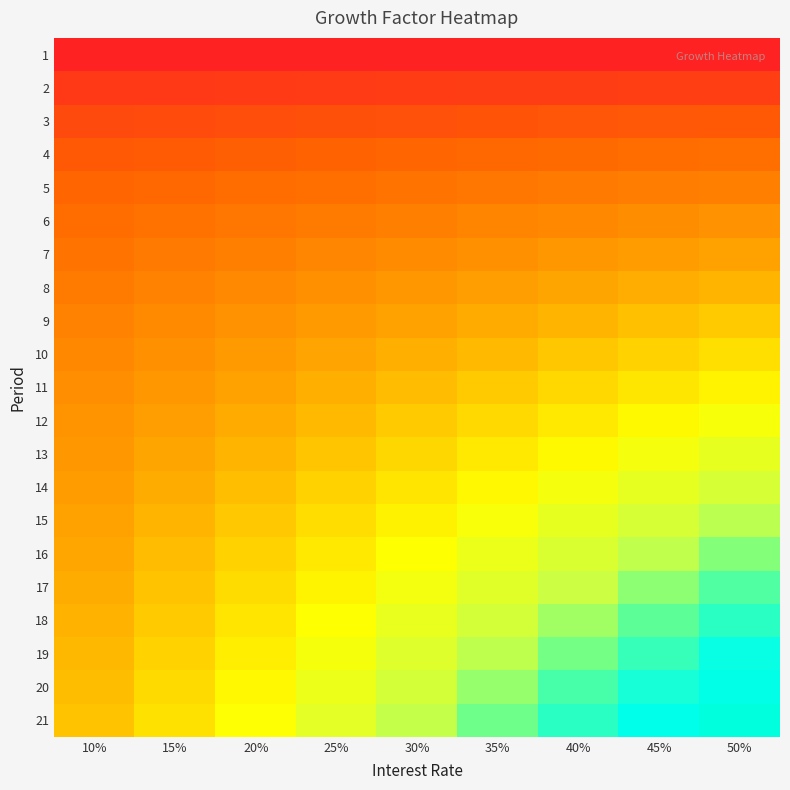

At 45%, list the series in order from largest to smallest.

21, 20, 19, 18, 17, 16, 15, 14, 13, 12, 11, 10, 9, 8, 7, 6, 5, 4, 3, 2, 1